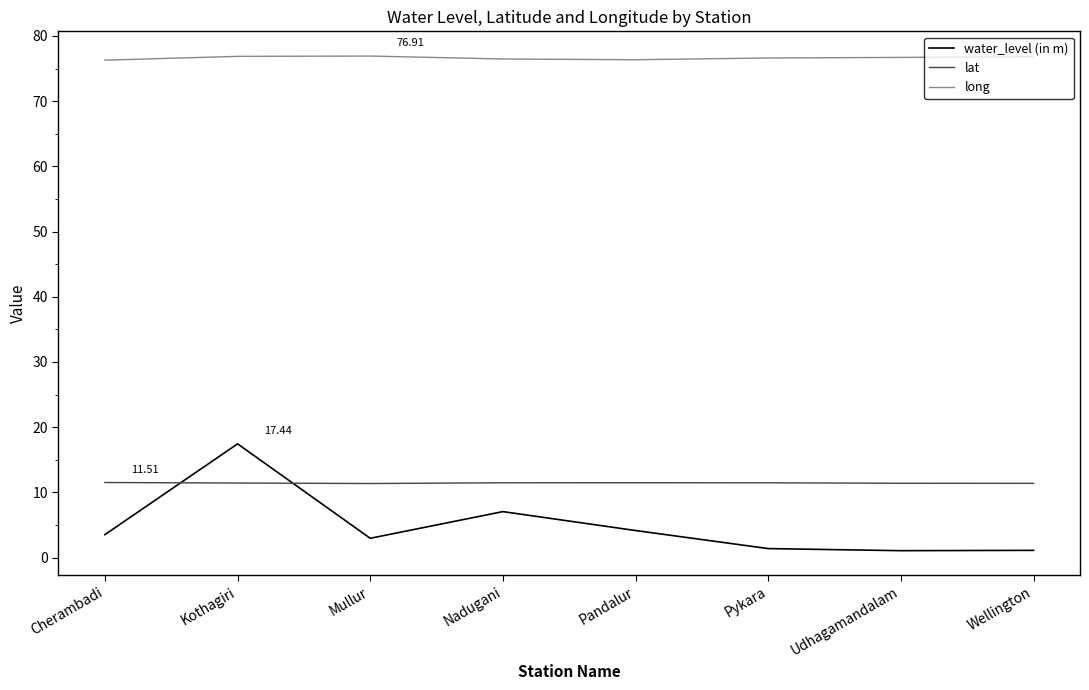

What is the difference between the long values at Udhagamandalam and Kothagiri?

0.2